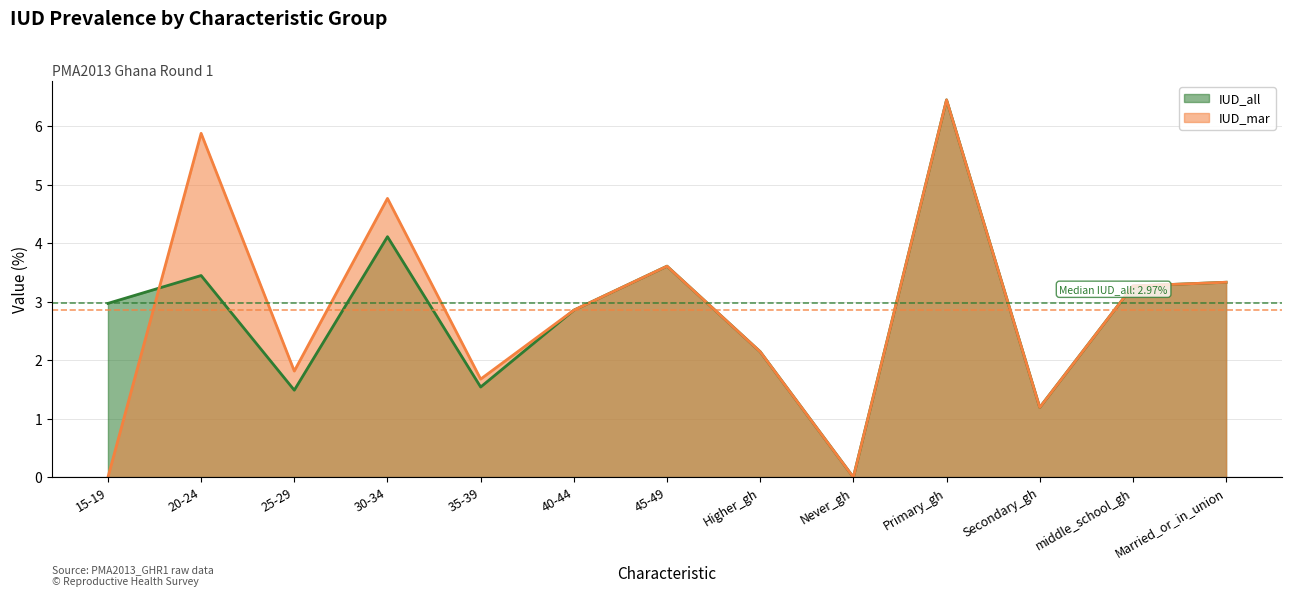

True or false: IUD_all has more than 1 points higher than both neighbors.

True